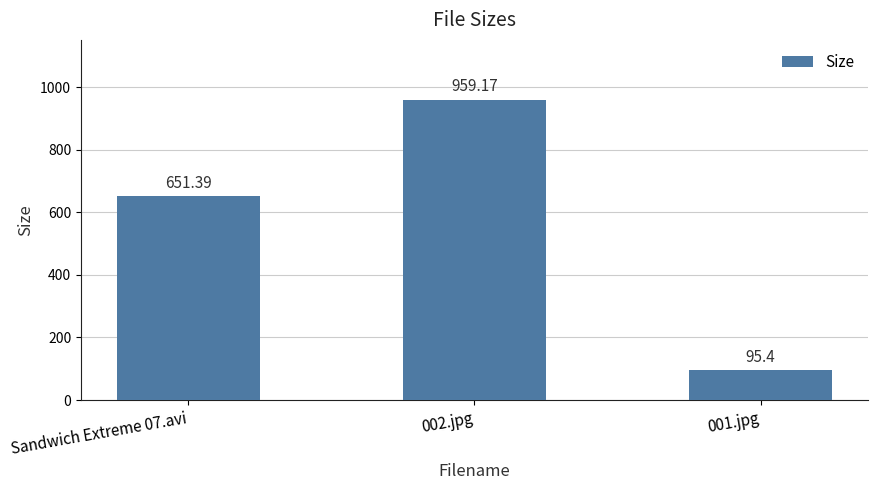

At which category does the chart reach its minimum across all series?

001.jpg